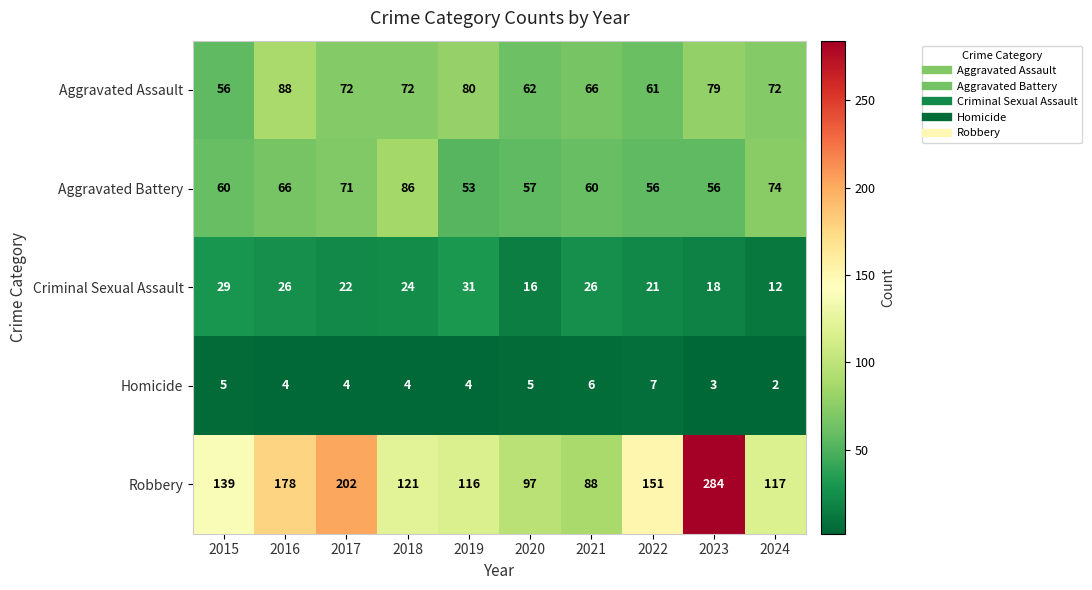

True or false: Criminal Sexual Assault has a value of 46 at 2015.

False